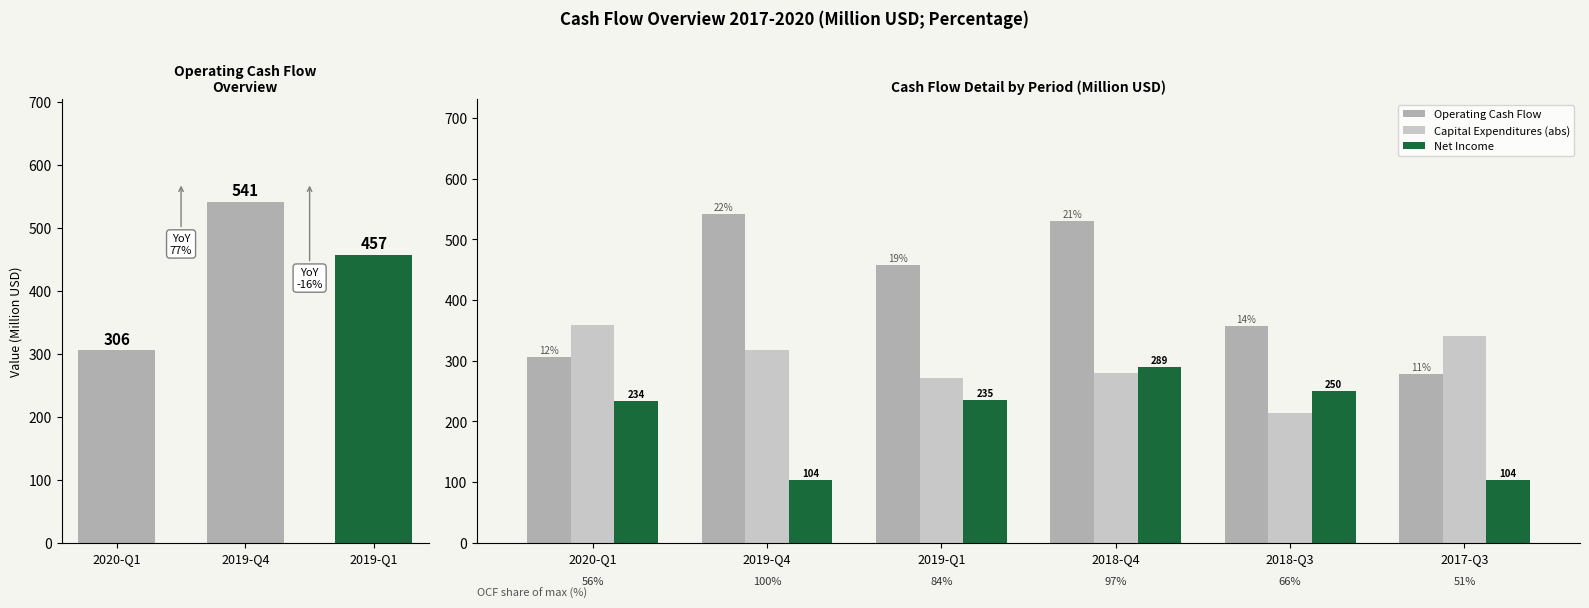

Rank the series at 2019-Q4 from lowest to highest value.

Net Income, Capital Expenditures (abs), Operating Cash Flow